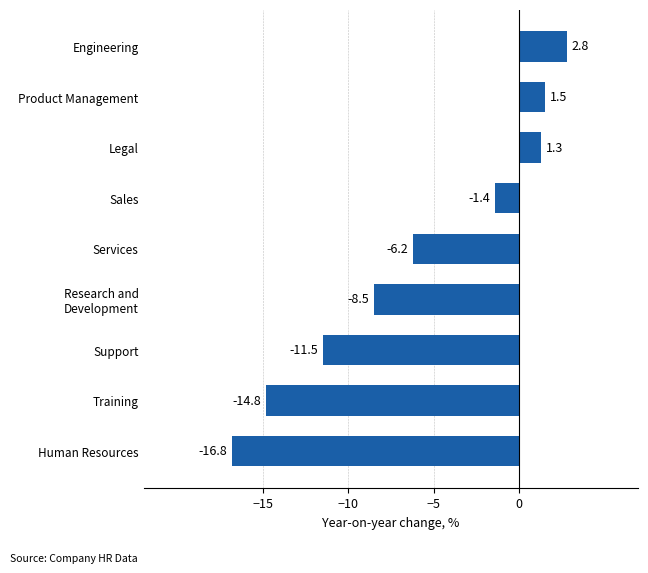

What is the greatest value displayed?

2.8